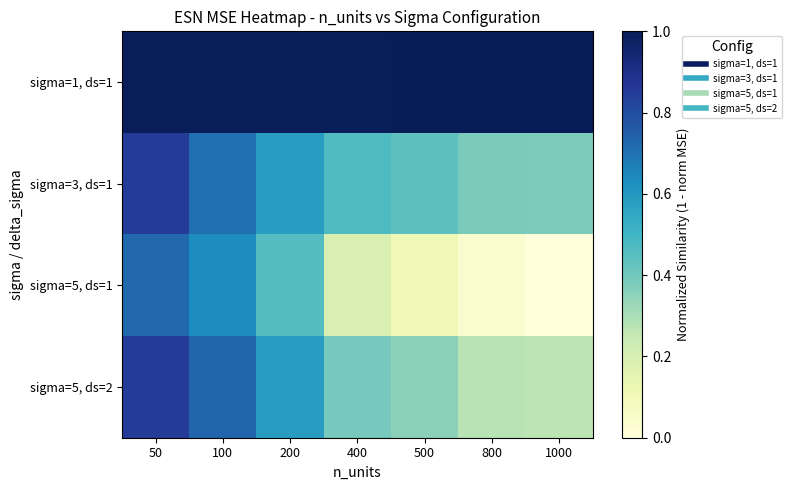

What is the maximum value shown in the chart?

1.0